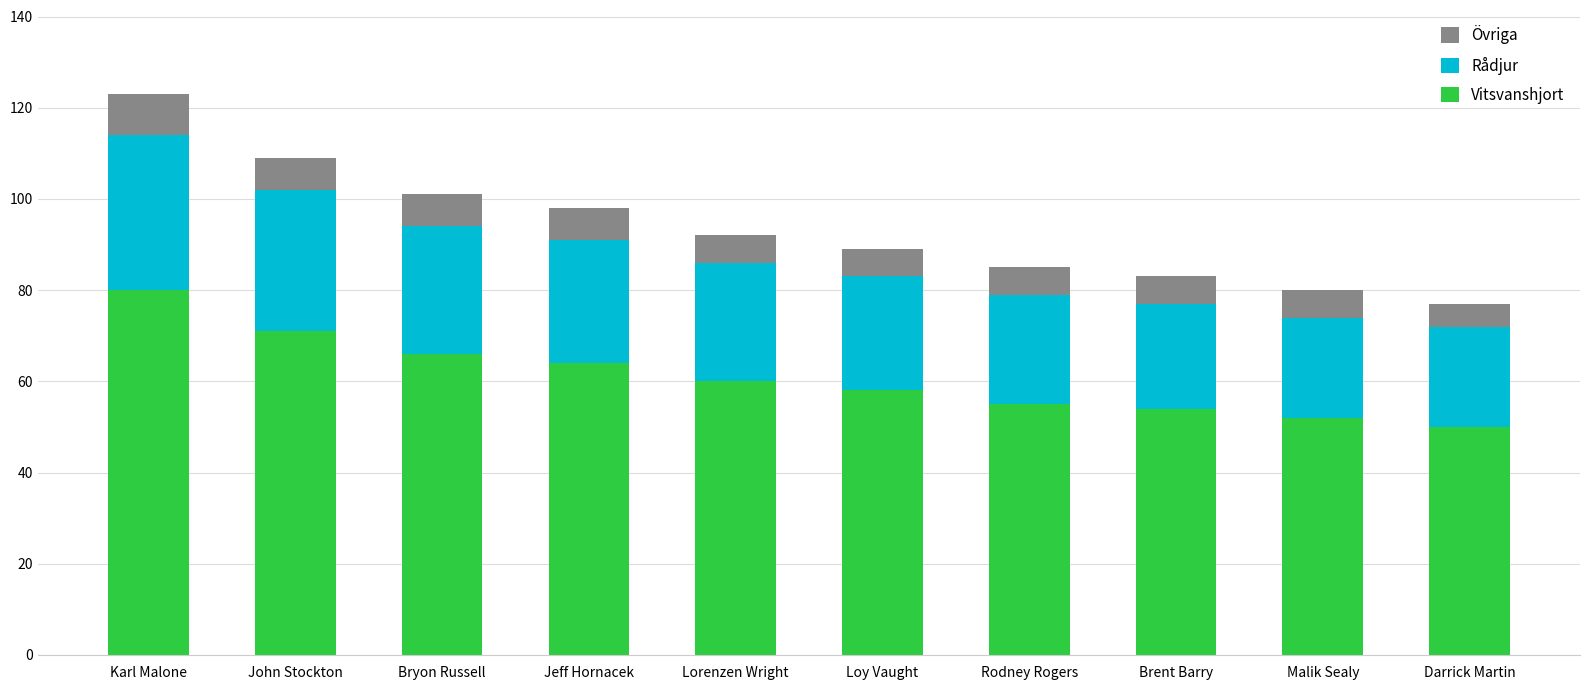

What is the difference between the second highest and second lowest values in the Vitsvanshjort series?

19